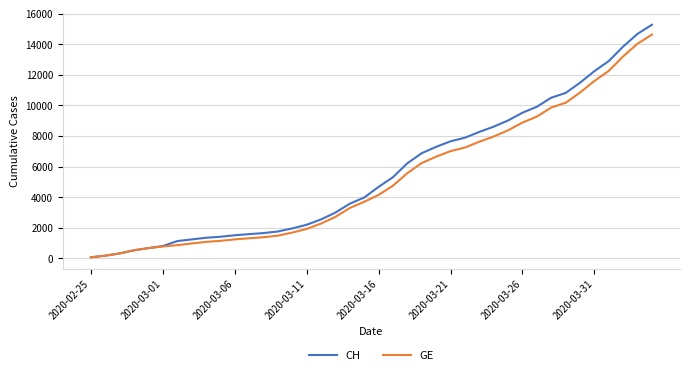

Which series has the widest spread of values?

CH